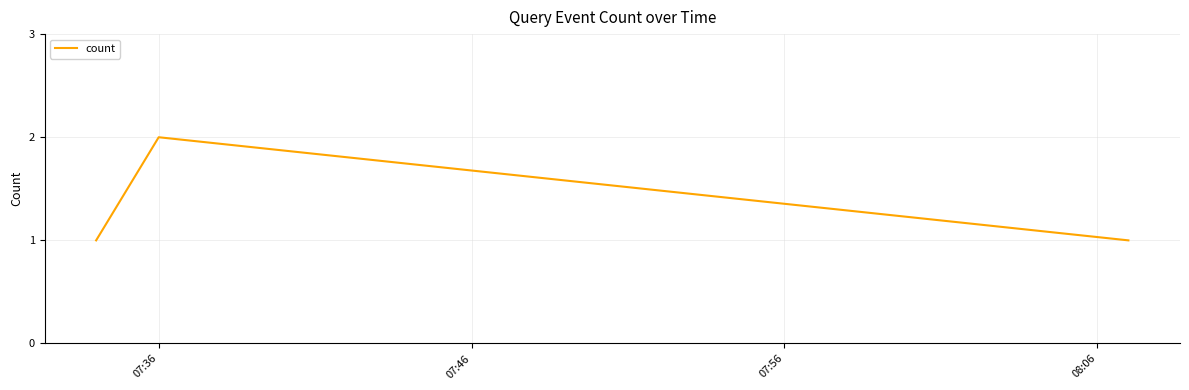

What is the average value?

1